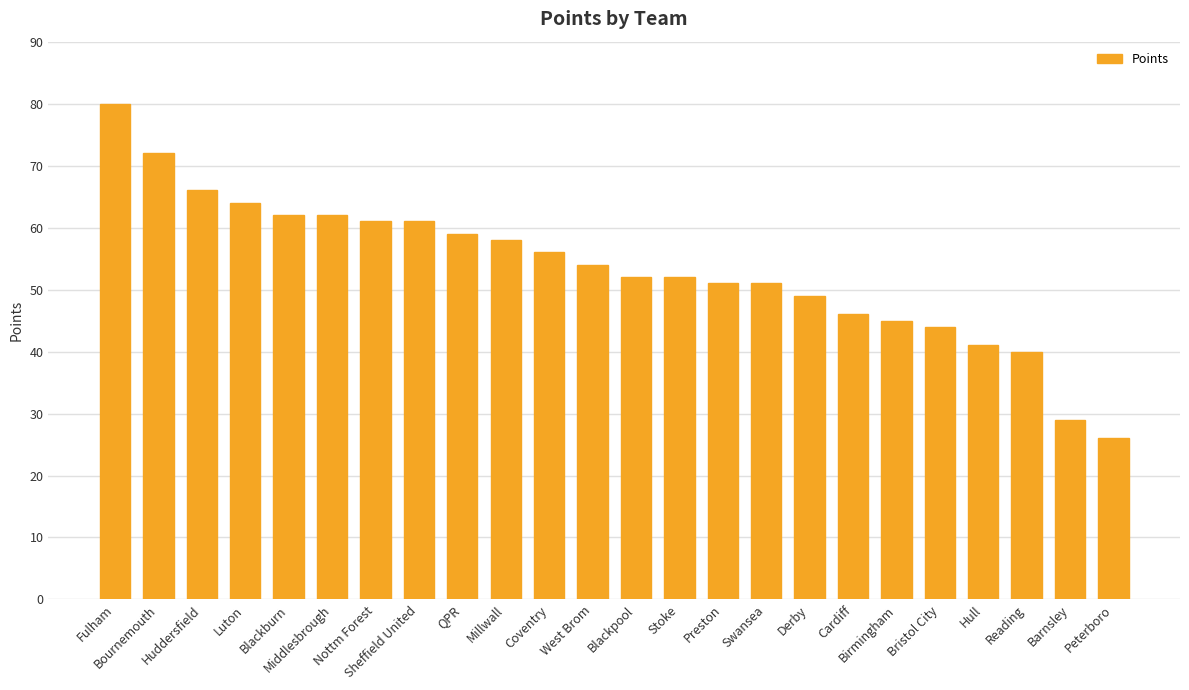

Which has a higher value, Preston or Reading?

Preston